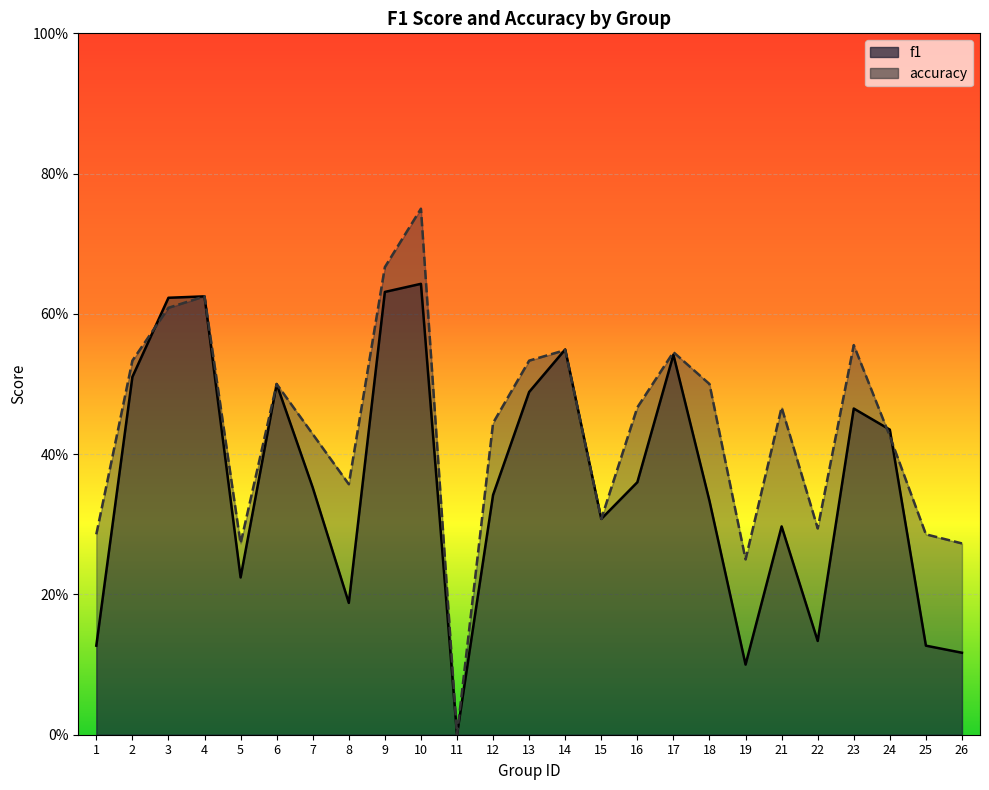

Reading left to right, what are all the values shown in this chart?

f1: 1=0.1	2=0.5	3=0.6	4=0.6	5=0.2	6=0.5	7=0.4	8=0.2	9=0.6	10=0.6	11=0.0	12=0.3	13=0.5	14=0.5	15=0.3	16=0.4	17=0.5	18=0.3	19=0.1	21=0.3	22=0.1	23=0.5	24=0.4	25=0.1	26=0.1
accuracy: 1=0.3	2=0.5	3=0.6	4=0.6	5=0.3	6=0.5	7=0.4	8=0.4	9=0.7	10=0.8	11=0.0	12=0.4	13=0.5	14=0.5	15=0.3	16=0.5	17=0.5	18=0.5	19=0.2	21=0.5	22=0.3	23=0.6	24=0.4	25=0.3	26=0.3